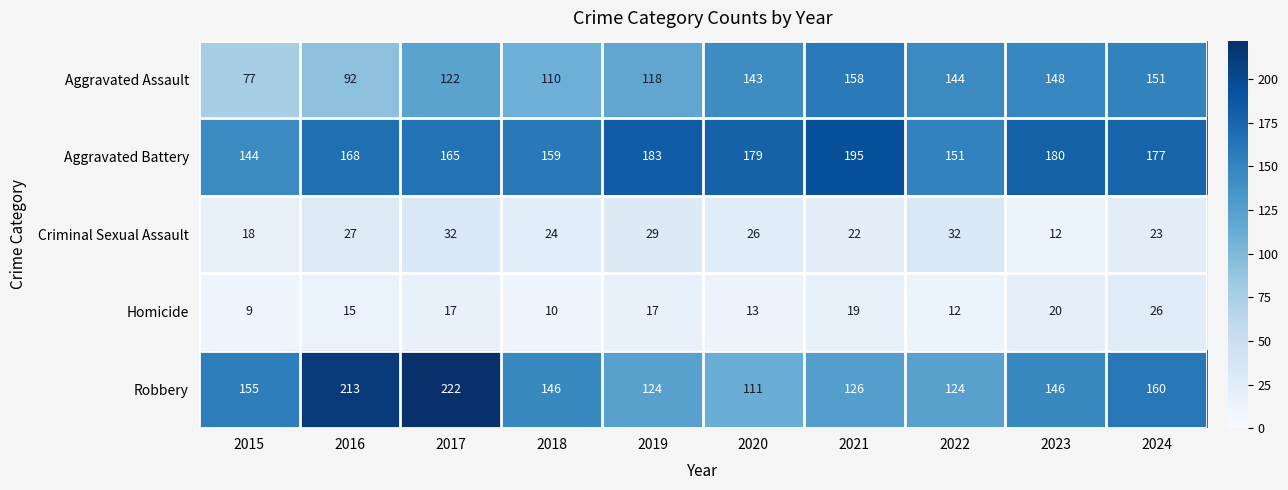

True or false: Aggravated Assault has a value of 36 at 2023.

False